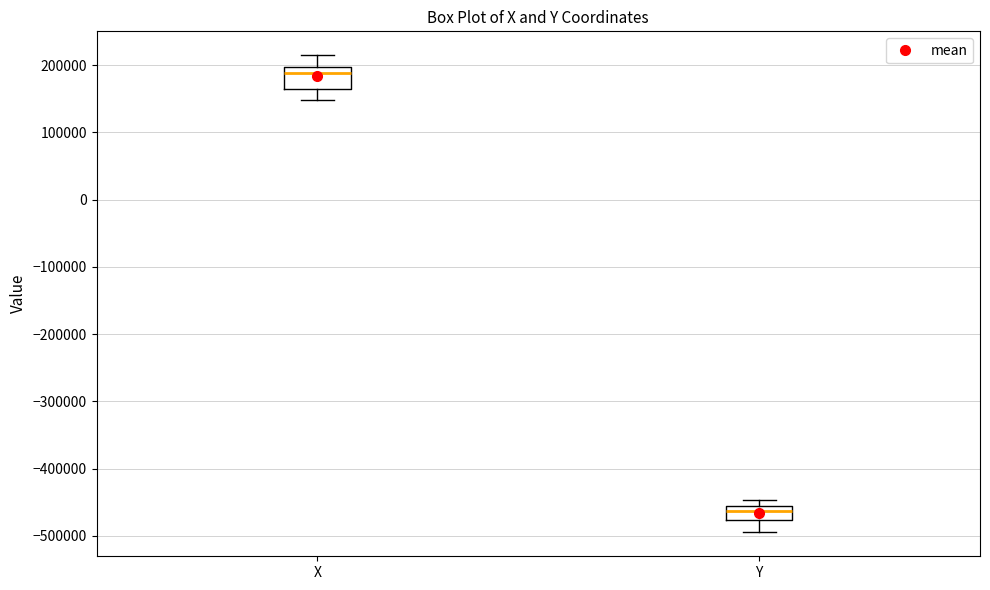

Which box's median line is the lowest?

Y